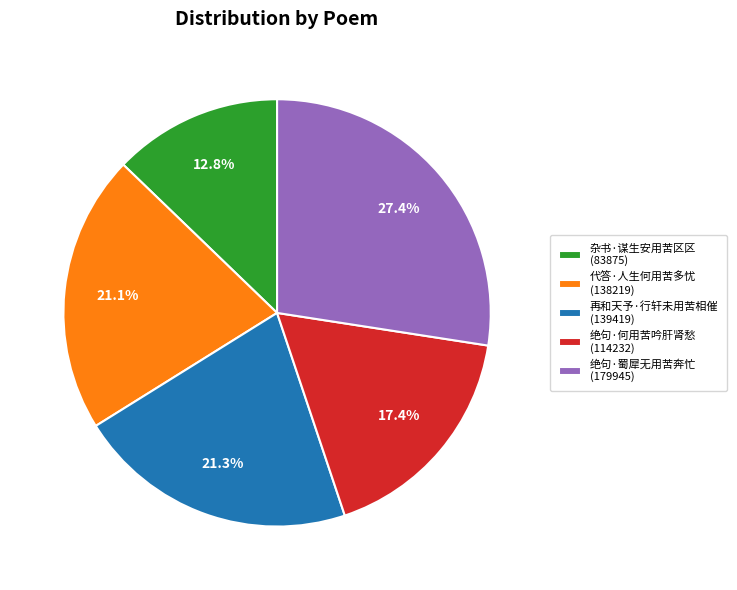

Which slice is the smallest?

杂书·谋生安用苦区区